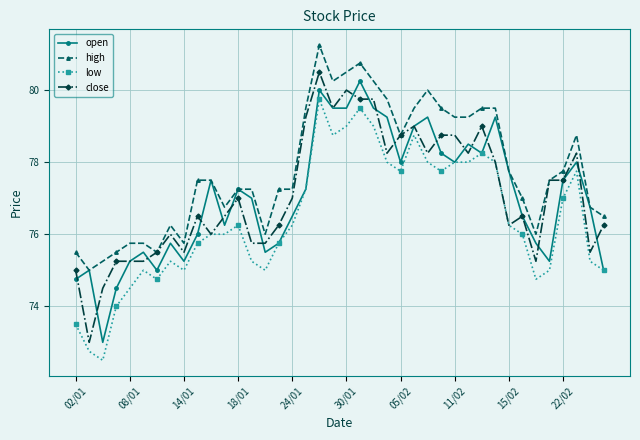

At how many categories does at least one series exceed 72?

40